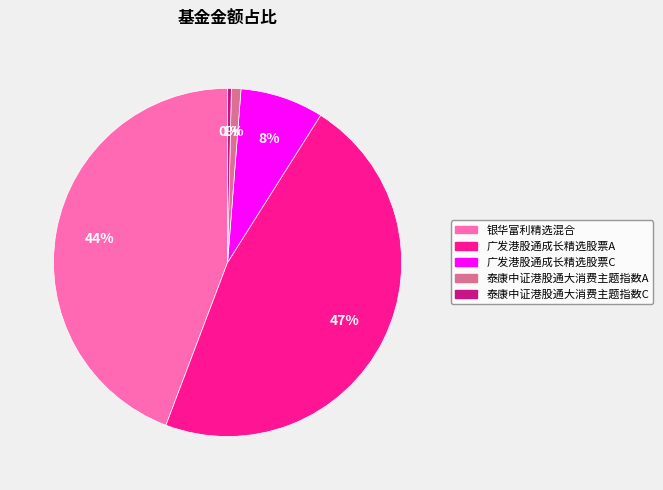

True or false: 广发港股通成长精选股票A accounts for 33% of the total.

False